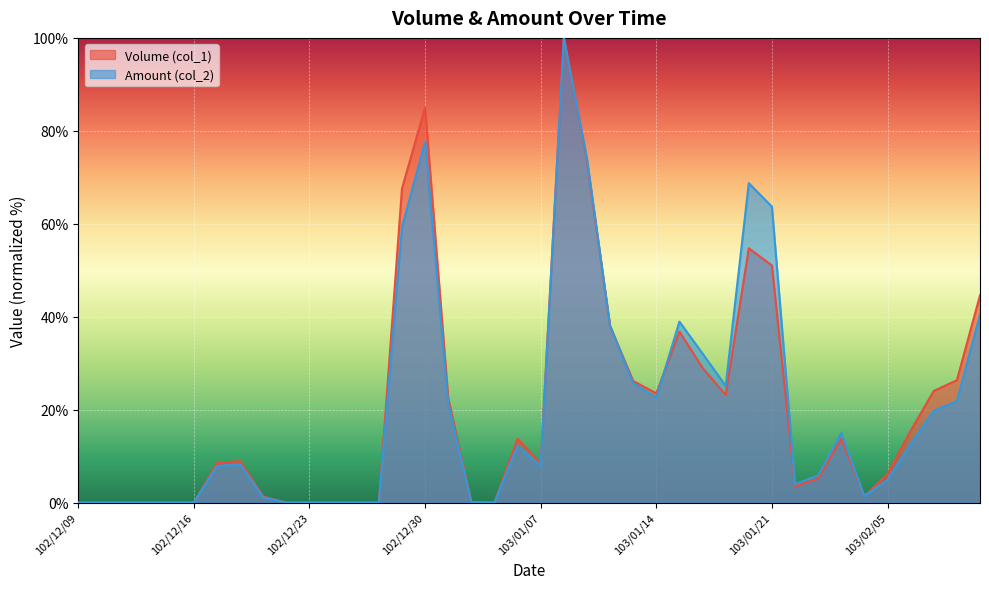

What is the sum of all Amount (col_2) values?

810.2